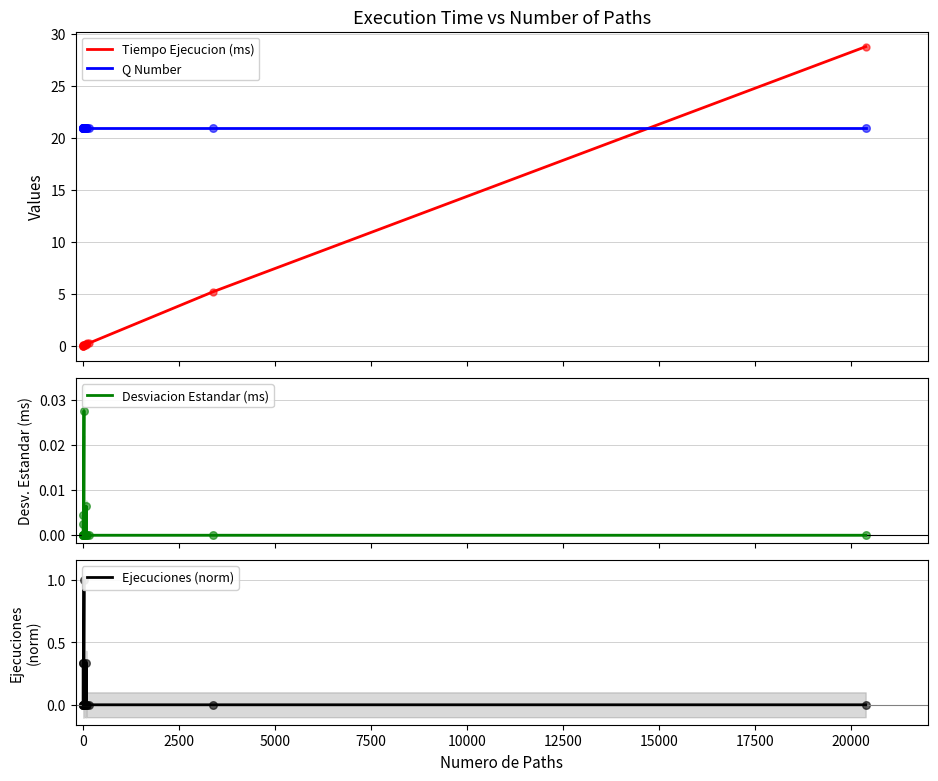

Which series contains the highest Y value?

Tiempo Ejecucion (ms)